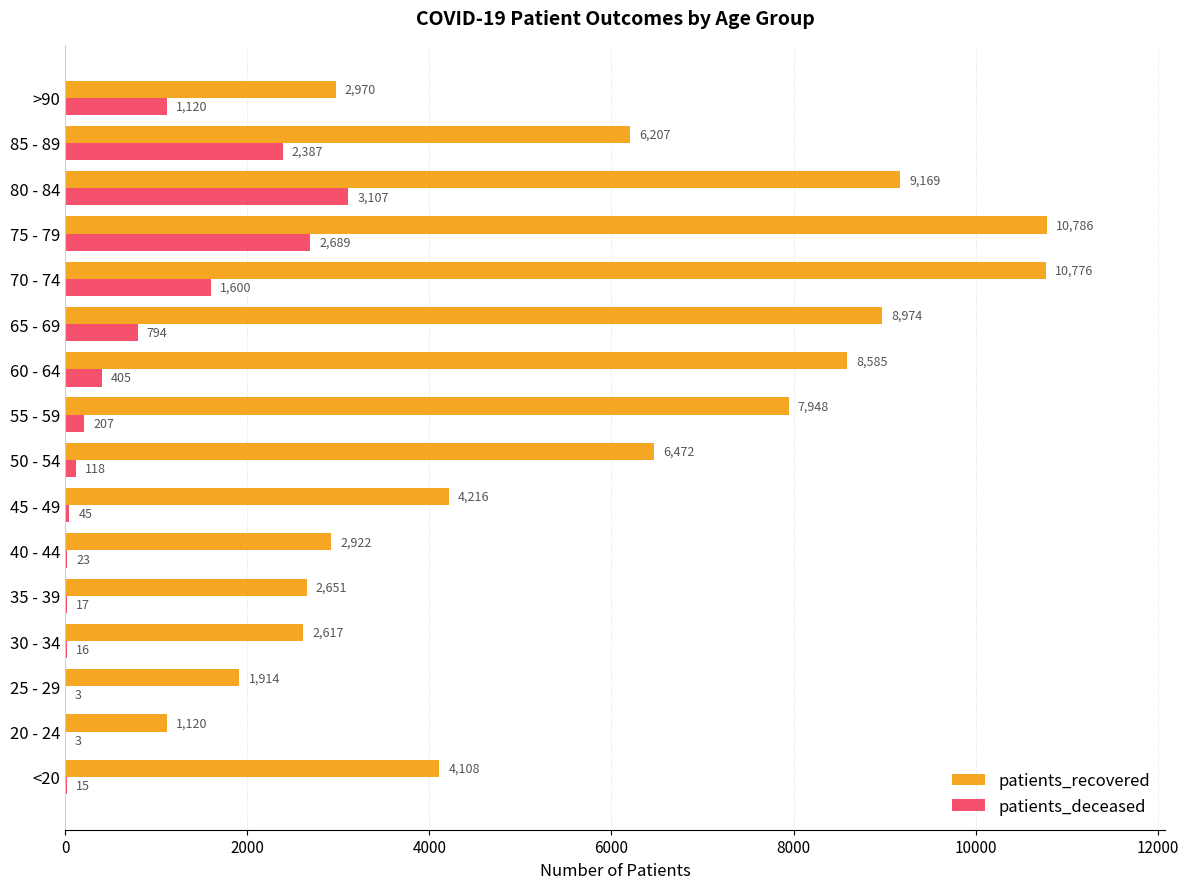

Which series has the largest total across all categories?

patients_recovered